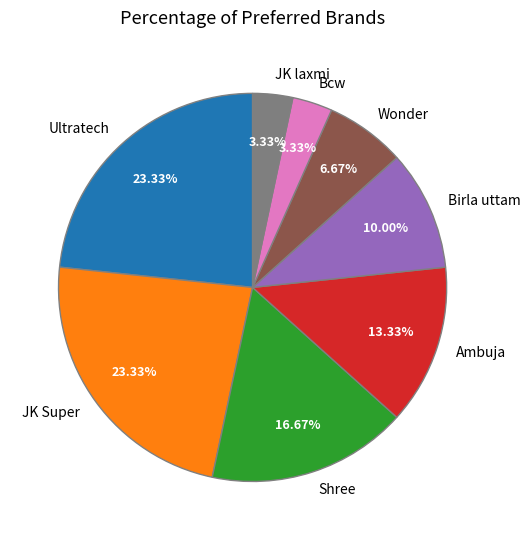

Between Bcw and JK Super, which is larger?

JK Super